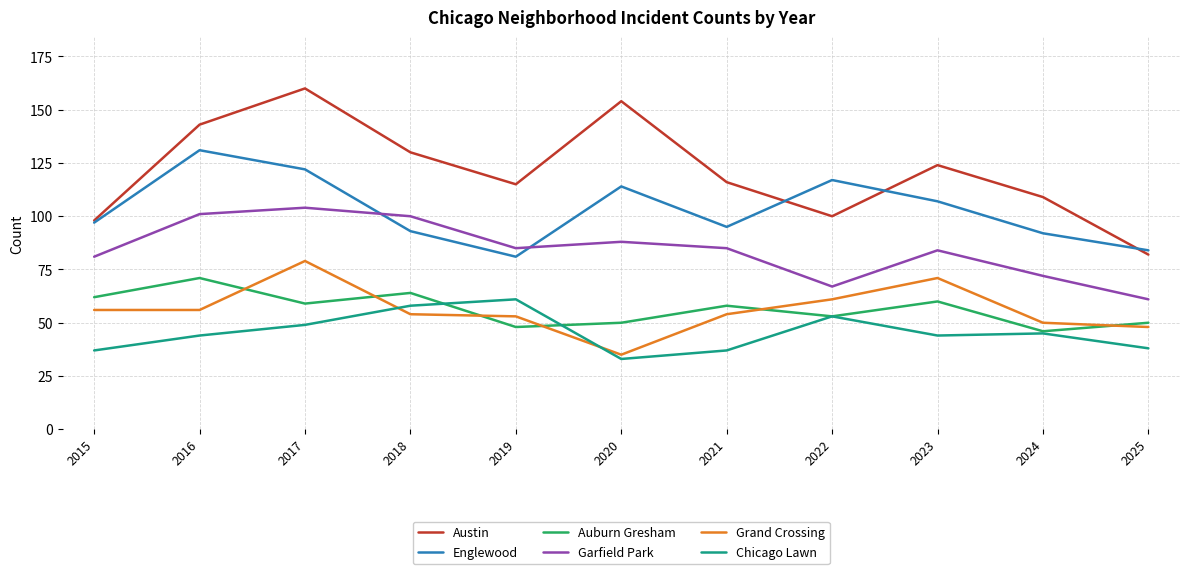

What is the maximum value for Chicago Lawn?

61